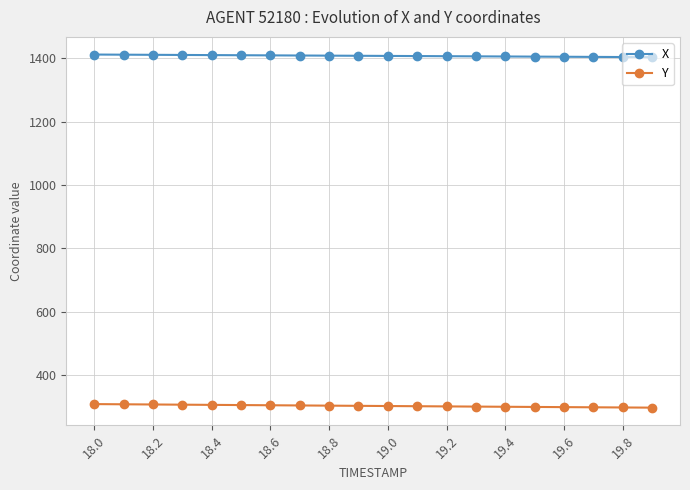

List the series in order of their overall mean, highest first.

X, Y